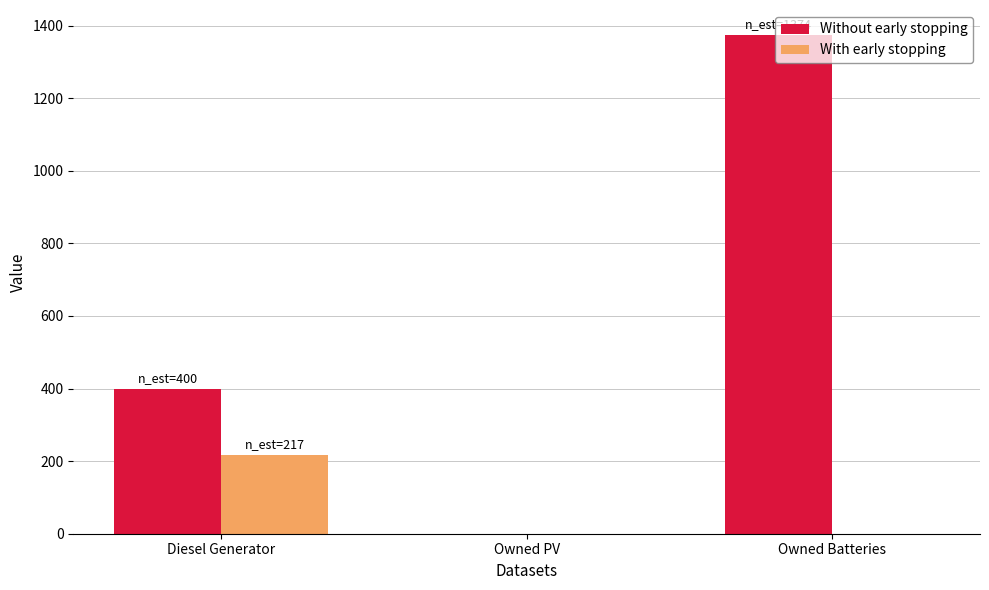

Is it true that With early stopping equals 101 at Owned Batteries?

False